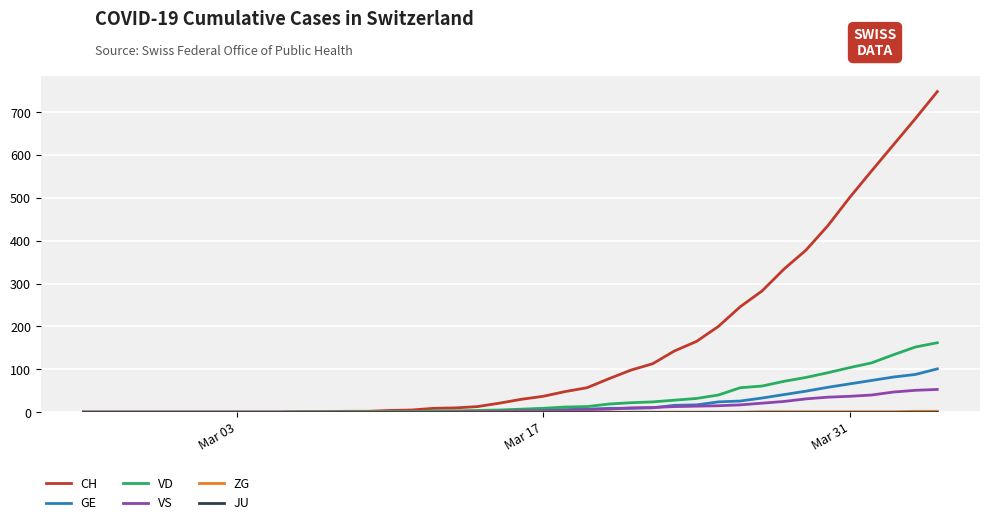

What is the maximum value shown in the chart?

748